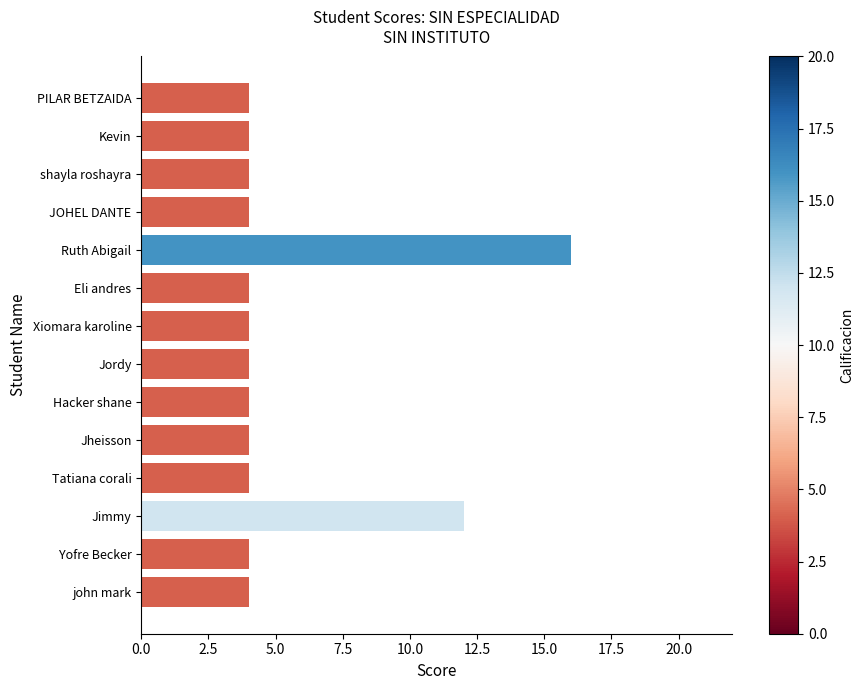

Reading top to bottom, extract all data points from this chart.

4	4	4	4	16	4	4	4	4	4	4	12	4	4